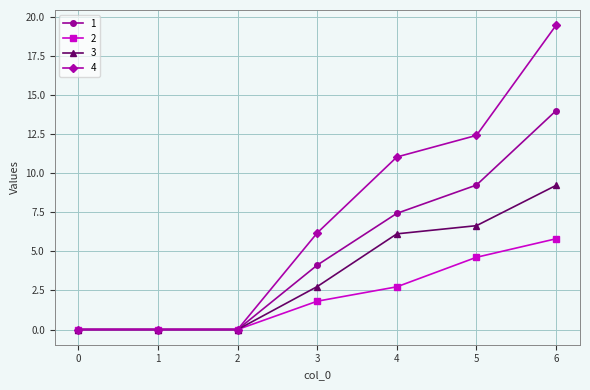

True or false: 4 has more than 1 points higher than both neighbors.

False